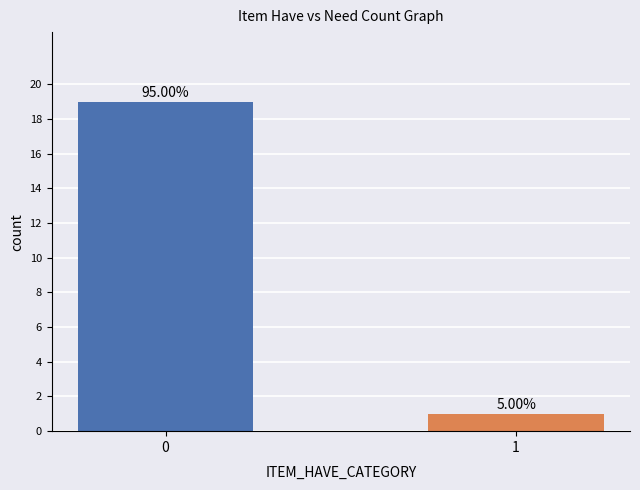

How many bars are there in total?

2